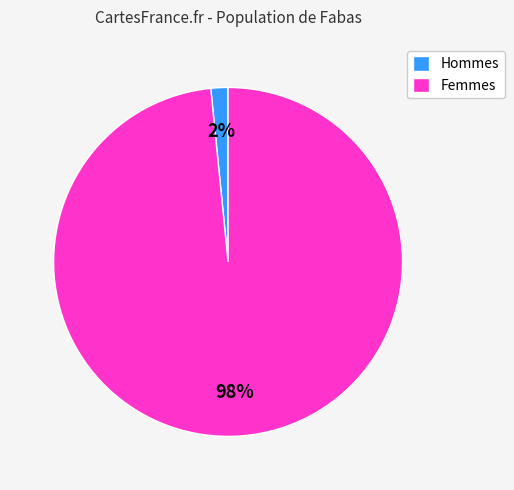

To the nearest percent, what percentage of the pie is Hommes?

2%